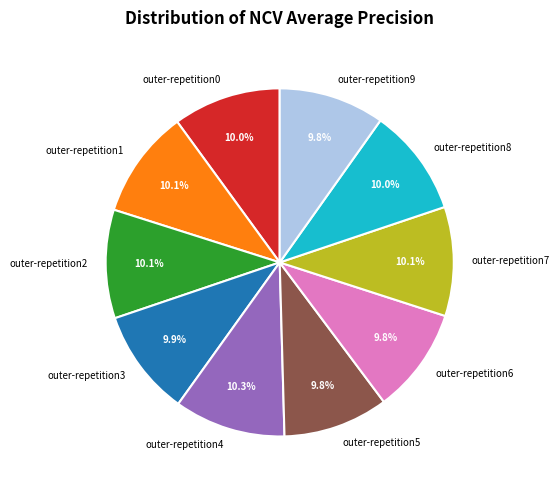

To the nearest percent, what is the difference between the largest and smallest slice percentages?

1%